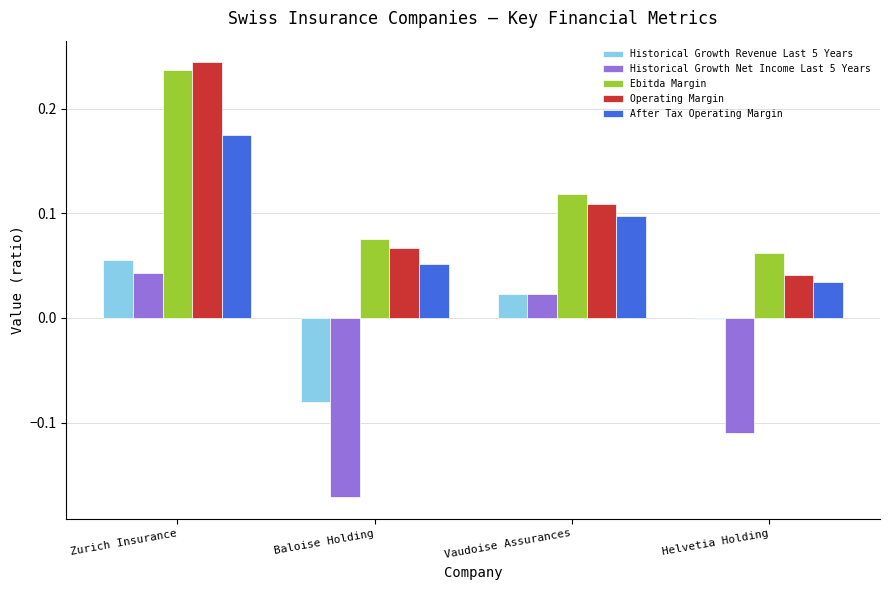

At which label does Operating Margin reach its peak?

Zurich Insurance